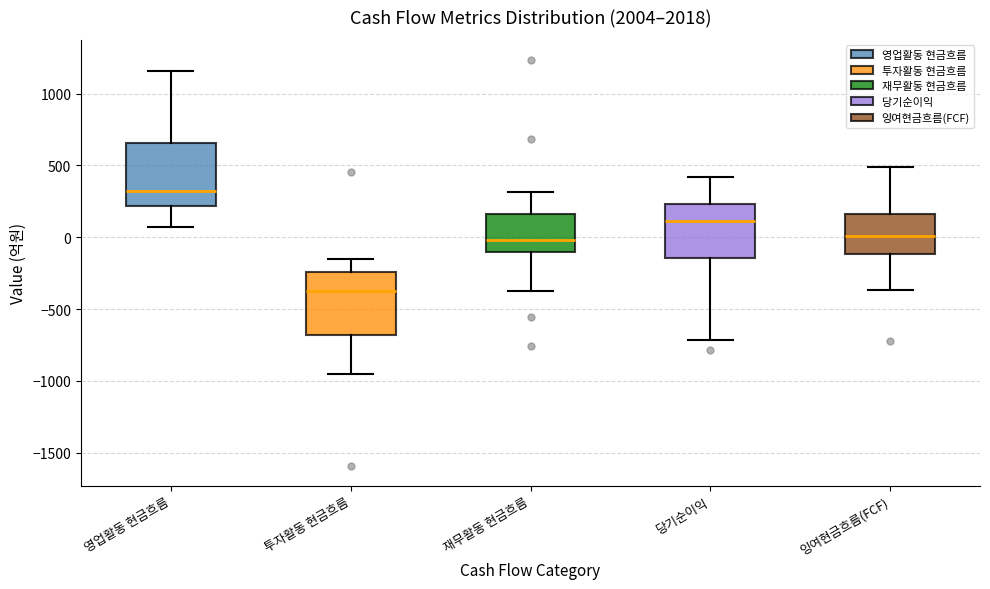

Reading left to right, read every box against the y-axis: the position of its median line, the range the box covers, and the ends of its whiskers. The values are not printed on the chart, so give them approximately, as read against the axis.

영업활동 현금흐름: median 300, box 200 to 650, whiskers 50 to 1150
투자활동 현금흐름: median -350, box -700 to -250, whiskers -950 to -150
재무활동 현금흐름: median 0, box -100 to 150, whiskers -350 to 300
당기순이익: median 100, box -150 to 250, whiskers -700 to 400
잉여현금흐름(FCF): median 0, box -100 to 150, whiskers -350 to 500